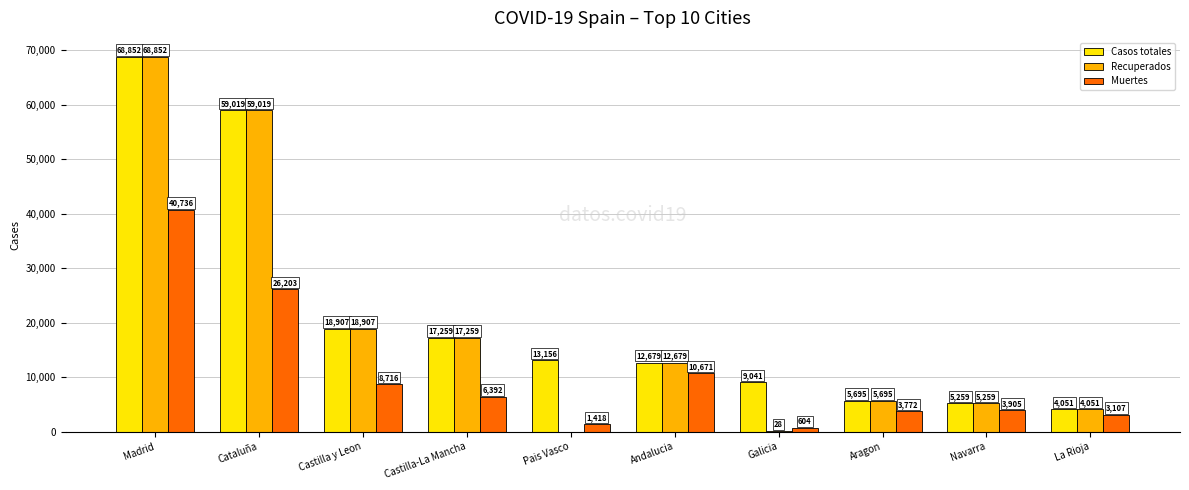

Which series has the largest total across all categories?

Casos totales